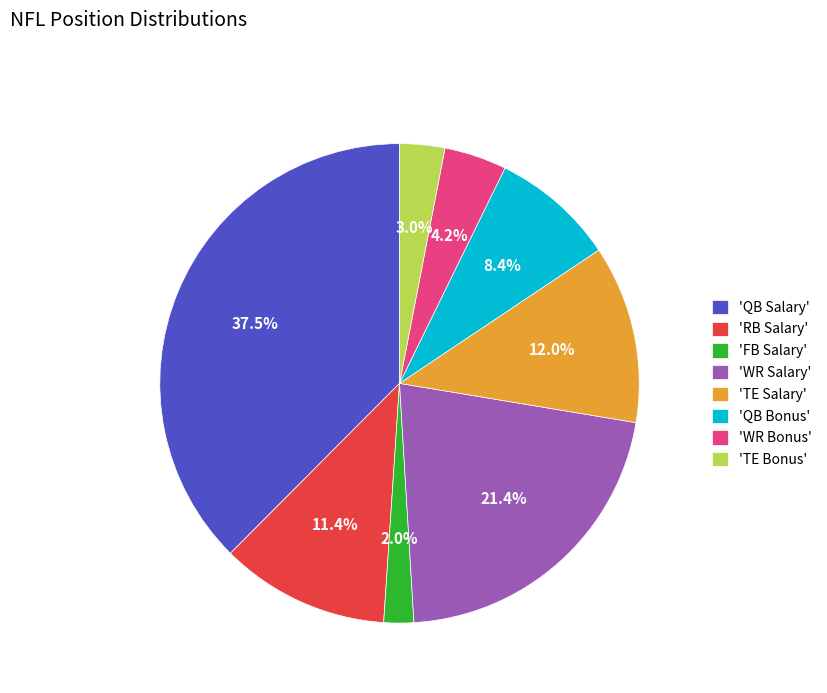

Rank the categories by value from lowest to highest.

'FB Salary', 'TE Bonus', 'WR Bonus', 'QB Bonus', 'RB Salary', 'TE Salary', 'WR Salary', 'QB Salary'